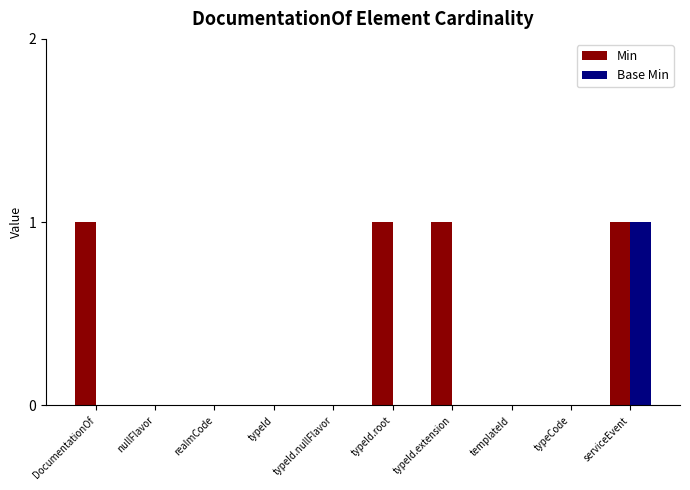

Reading right to left, extract all data points from this chart.

Min: serviceEvent=1	typeCode=0	templateId=0	typeId.extension=1	typeId.root=1	typeId.nullFlavor=0	typeId=0	realmCode=0	nullFlavor=0	DocumentationOf=1
Base Min: serviceEvent=1	typeCode=0	templateId=0	typeId.extension=0	typeId.root=0	typeId.nullFlavor=0	typeId=0	realmCode=0	nullFlavor=0	DocumentationOf=0